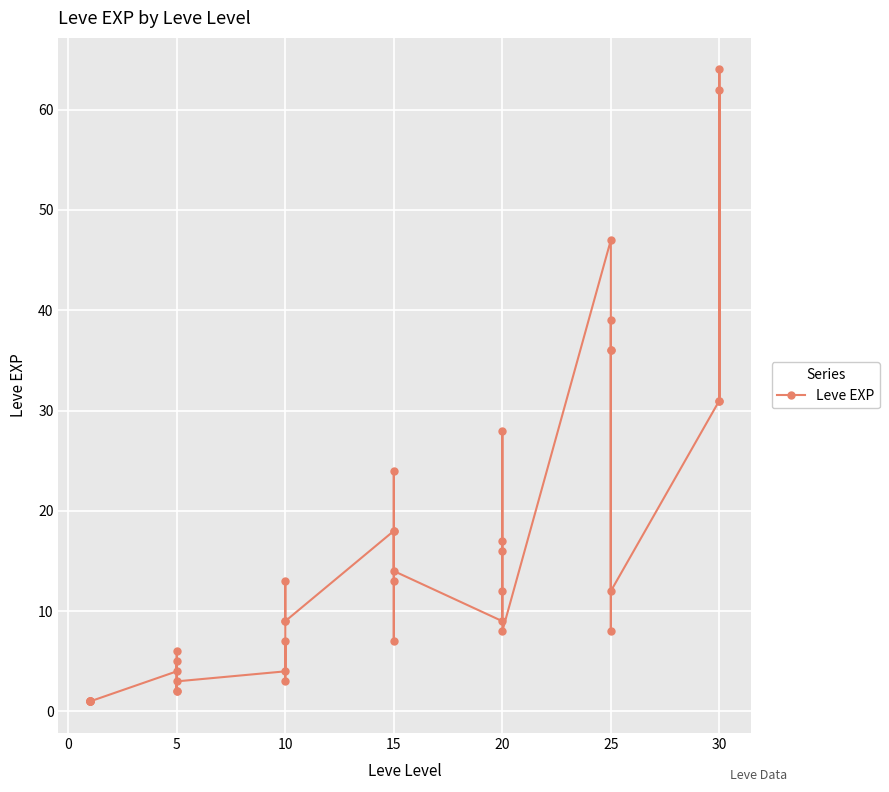

How many lines are shown in the chart?

1